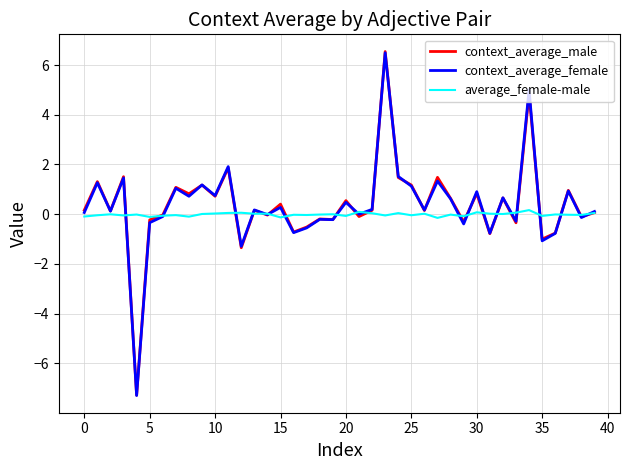

What is the lowest value of the context_average_male series?

-7.3